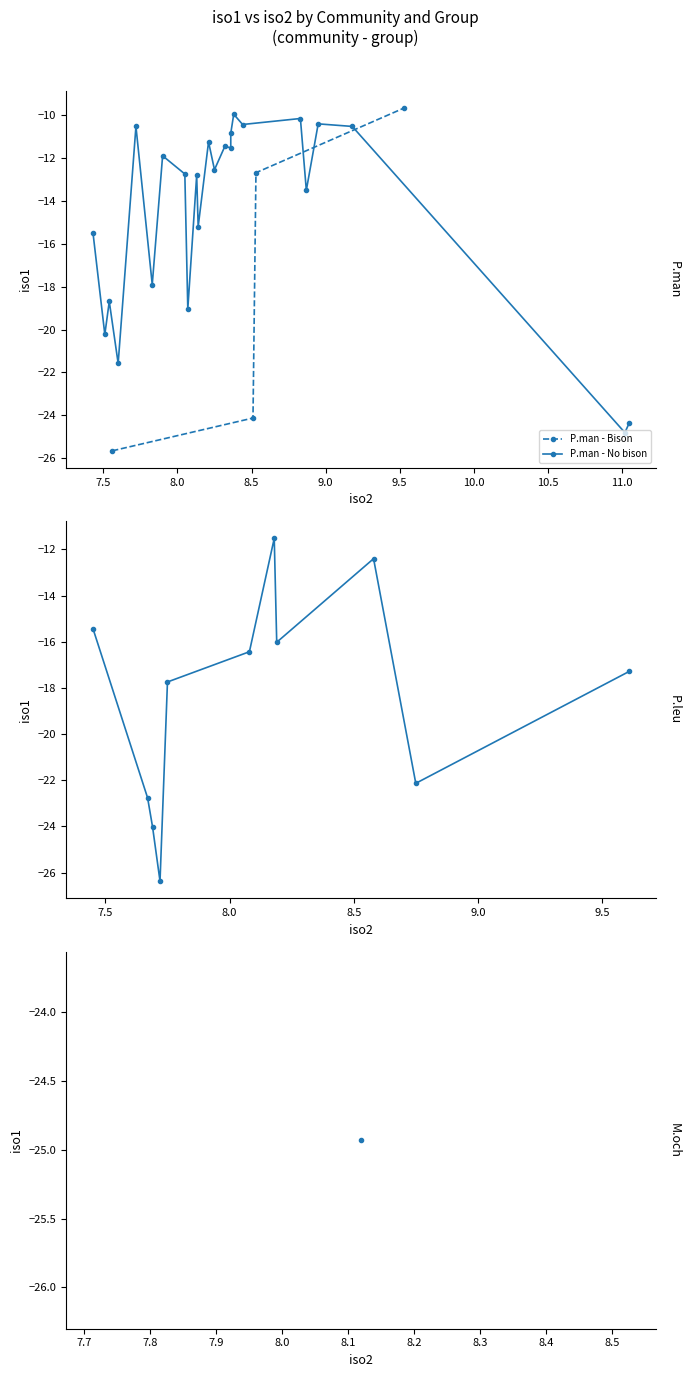

What is the value of the P.man - Bison point at the 1st from the left?

-25.7